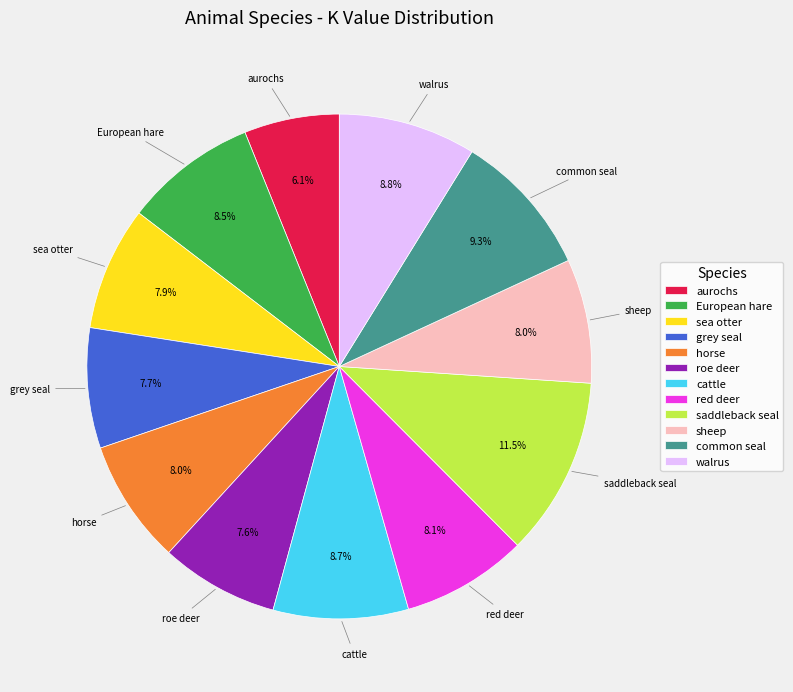

Approximately how many times larger is the value at common seal compared to horse?

1.2